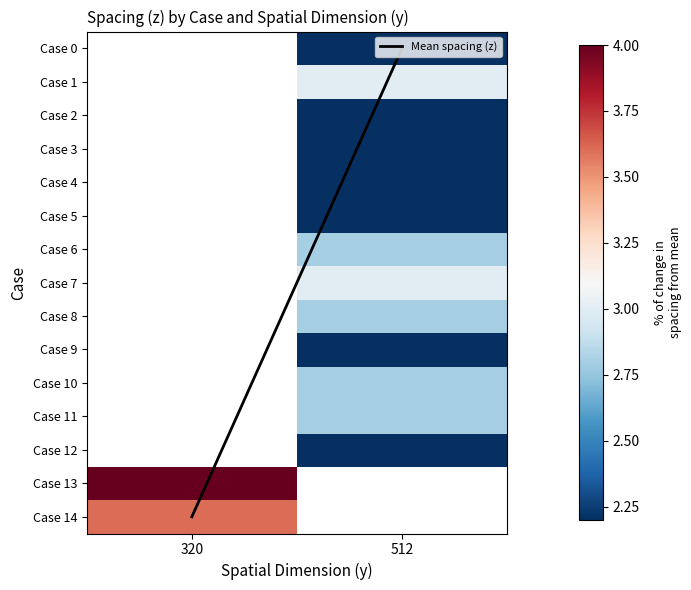

Which series has the largest total across all categories?

Mean spacing (z)